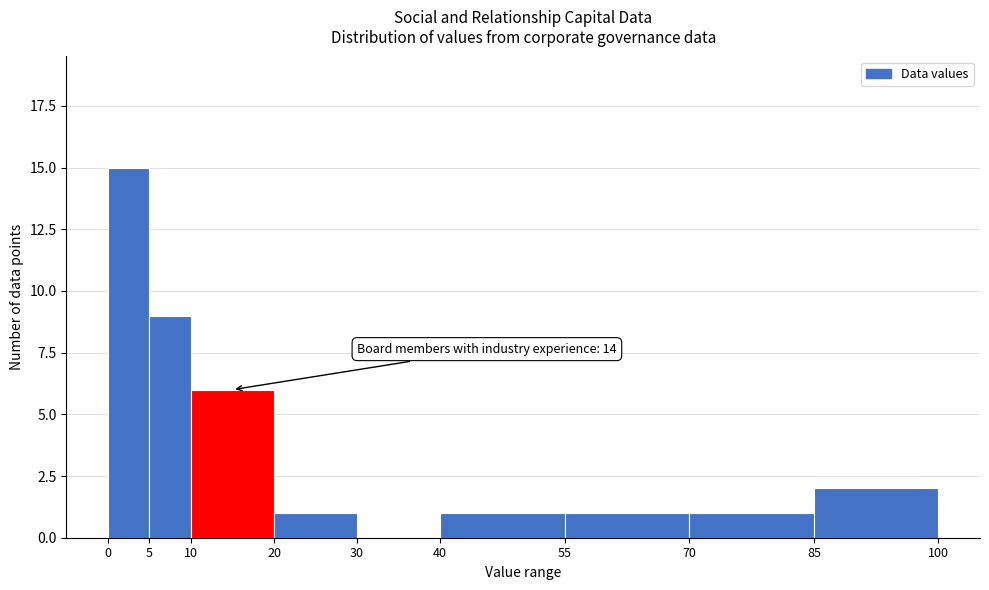

Over which range of the x-axis is the bar tallest?

0 to 5